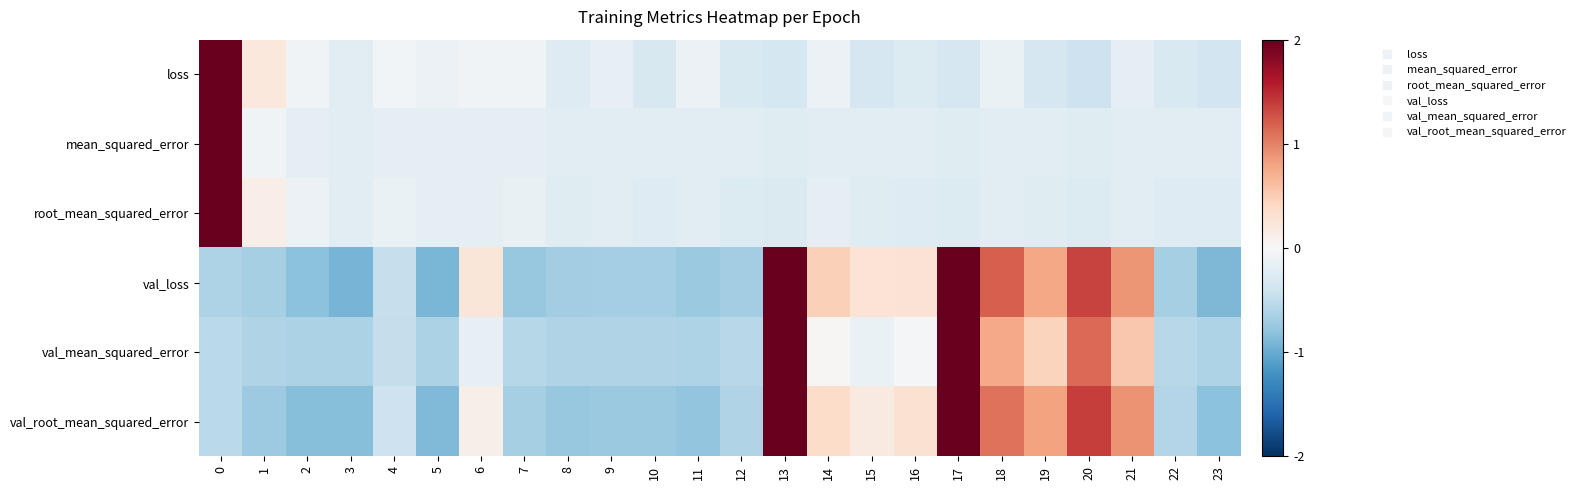

What is the minimum value shown in the chart?

-0.9